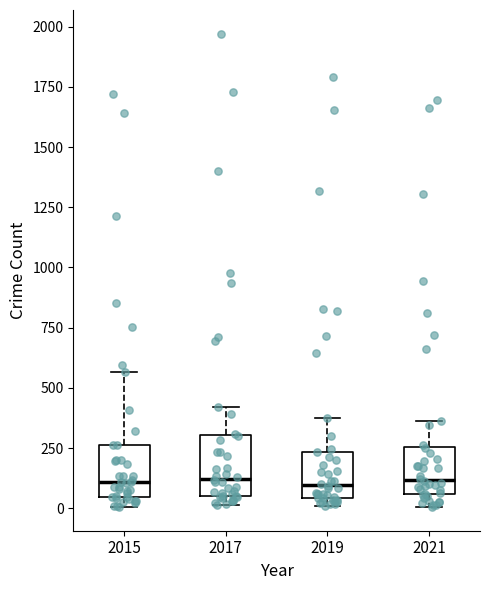

Reading left to right, read every box against the y-axis: the position of its median line, the range the box covers, and the ends of its whiskers. The values are not printed on the chart, so give them approximately, as read against the axis.

2015: median 100, box 50 to 250, whiskers 0 to 550
2017: median 100, box 50 to 300, whiskers 0 to 400
2019: median 100, box 50 to 250, whiskers 0 to 400
2021: median 100, box 50 to 250, whiskers 0 to 350